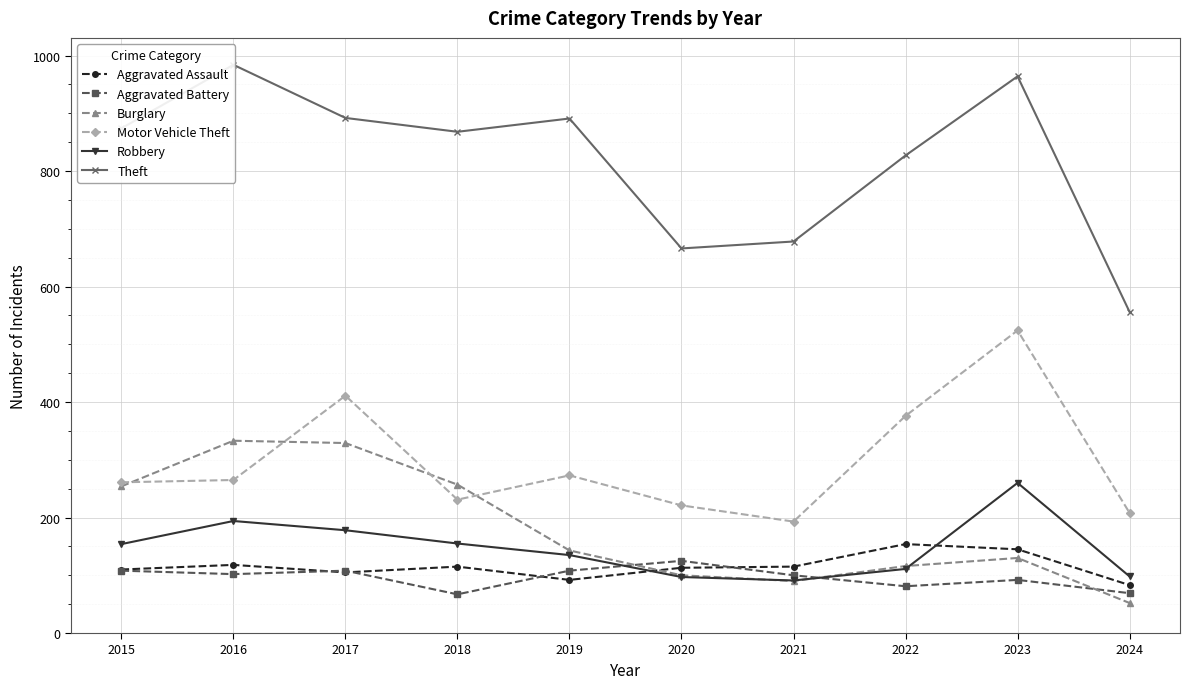

Is the value of Motor Vehicle Theft at 2019 greater than the value of Theft at 2020?

No